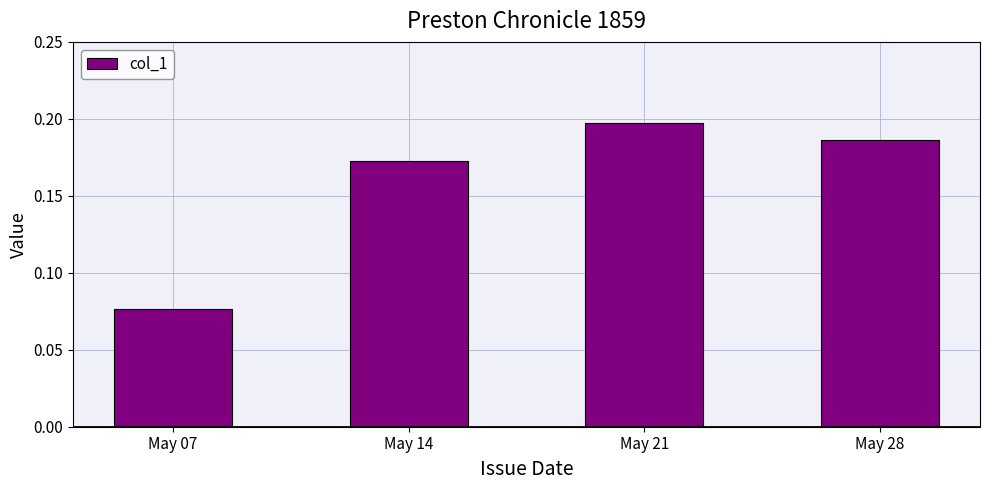

Rank the categories by value from lowest to highest.

May 07, May 14, May 28, May 21